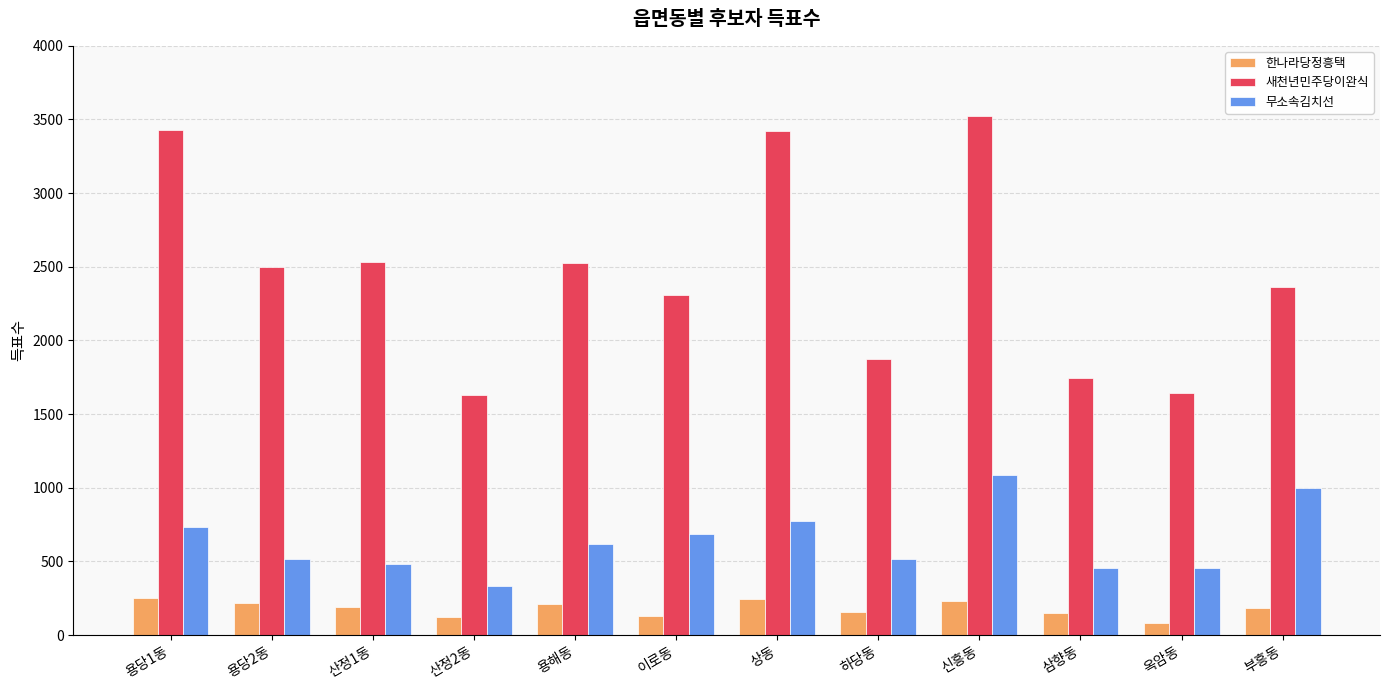

The 새천년민주당이완식 series shows 1277 at 상동. True or false?

False